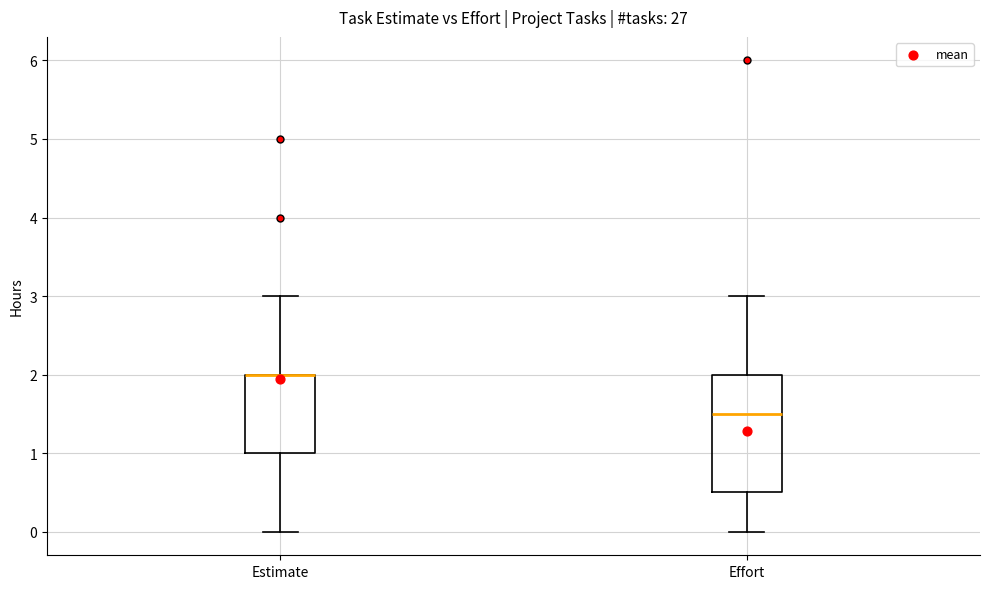

Comparing the boxes themselves (not the whiskers), which one is the tallest?

Effort